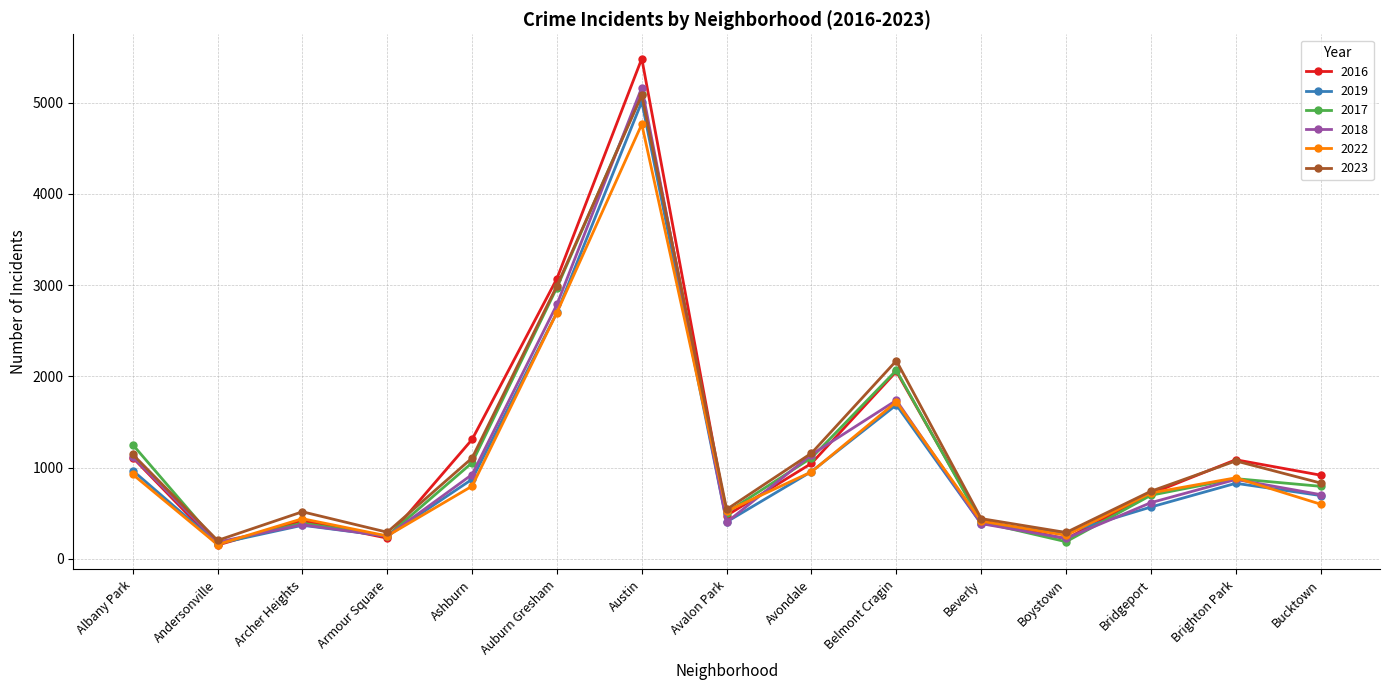

Which series has the largest range (max minus min)?

2016